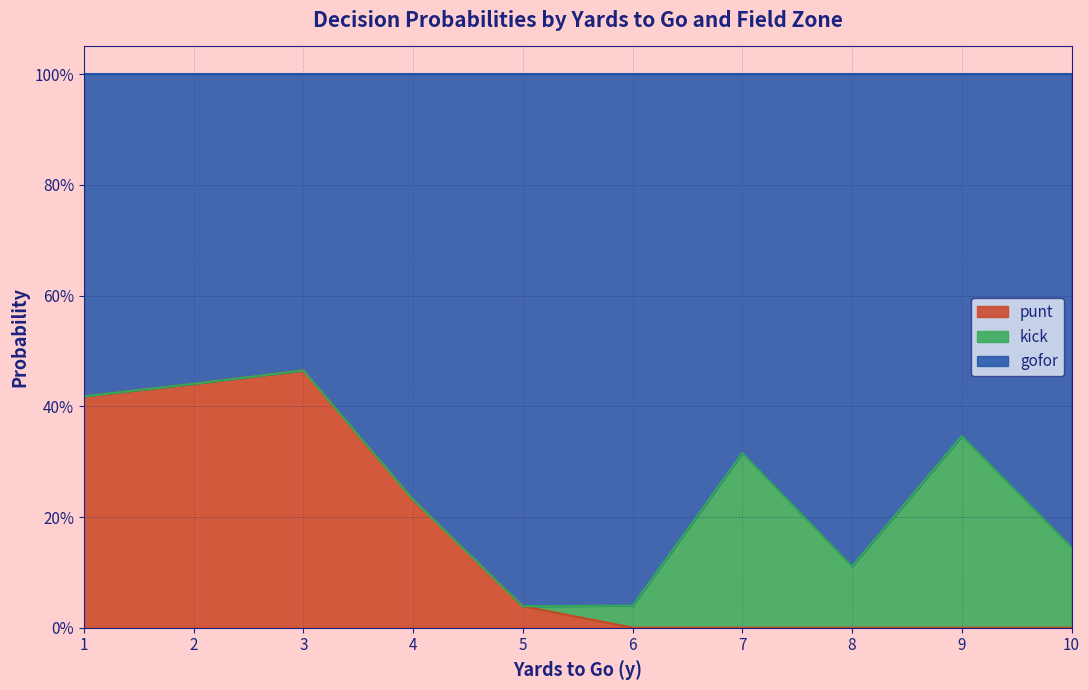

What are all the series names shown in the legend?

punt, kick, gofor